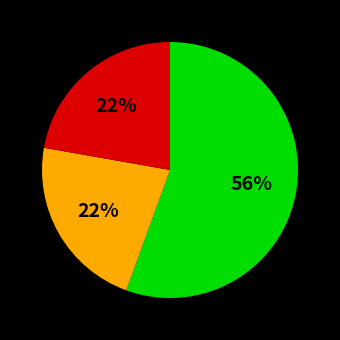

To the nearest percent, what is the average slice percentage?

33%